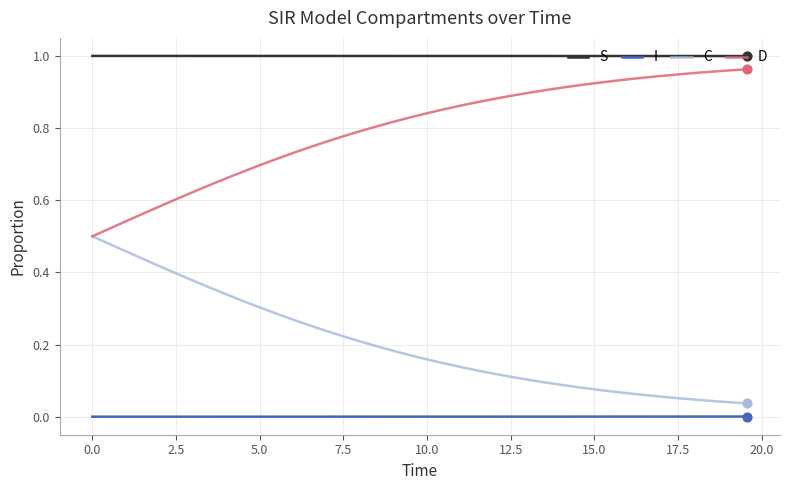

Which series has the largest total across all categories?

S